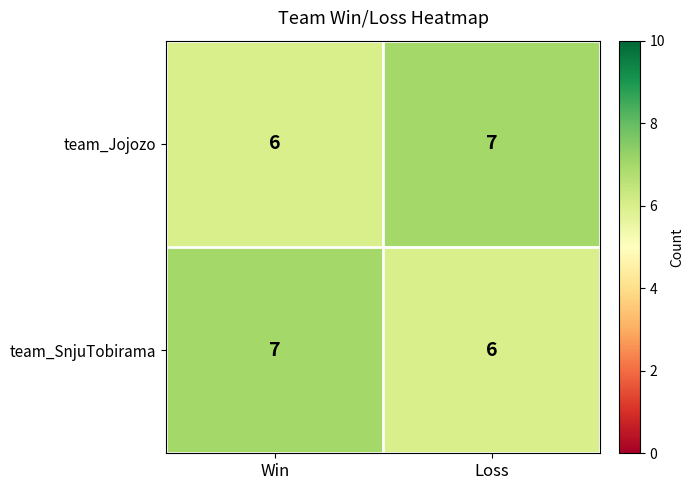

List the labels in order of team_SnjuTobirama value, largest first.

Win, Loss